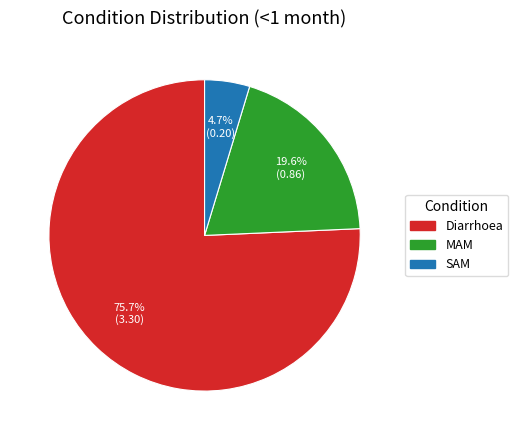

Do Diarrhoea and MAM together represent more than half of the pie?

Yes